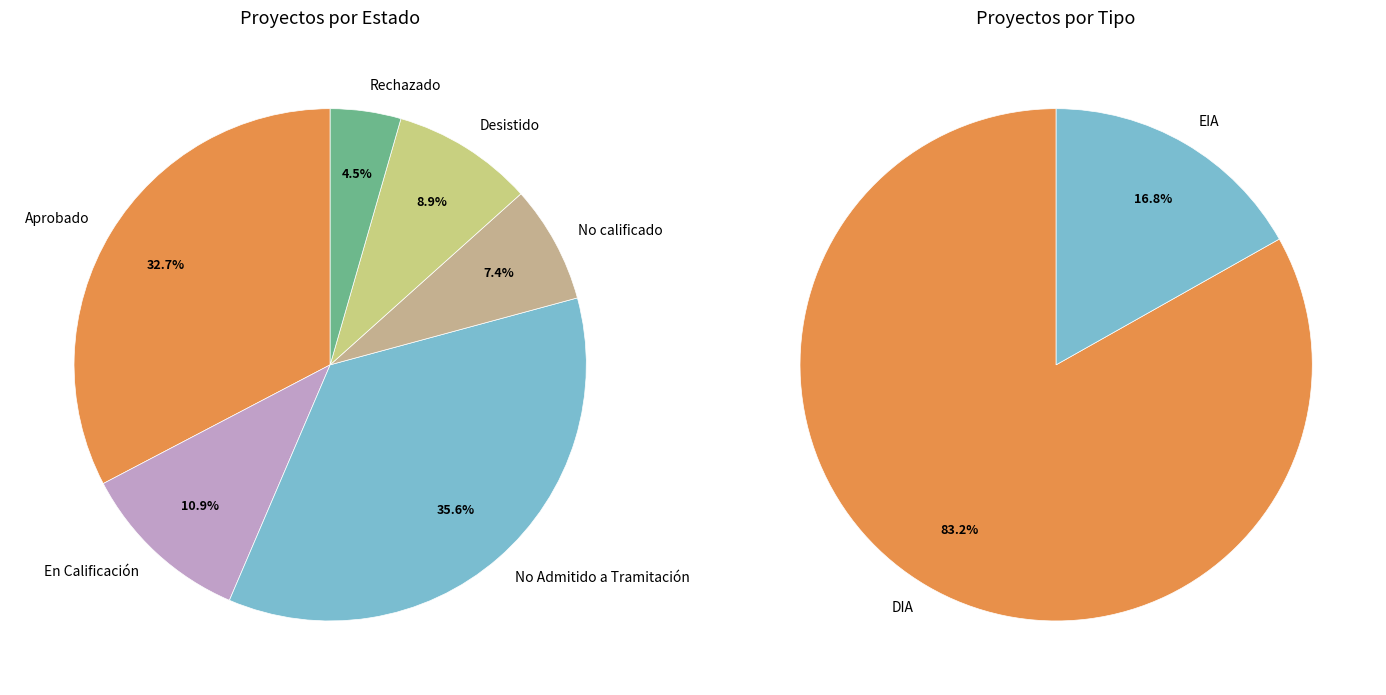

To the nearest percent, what is the difference between the largest and smallest slice percentages?

31%